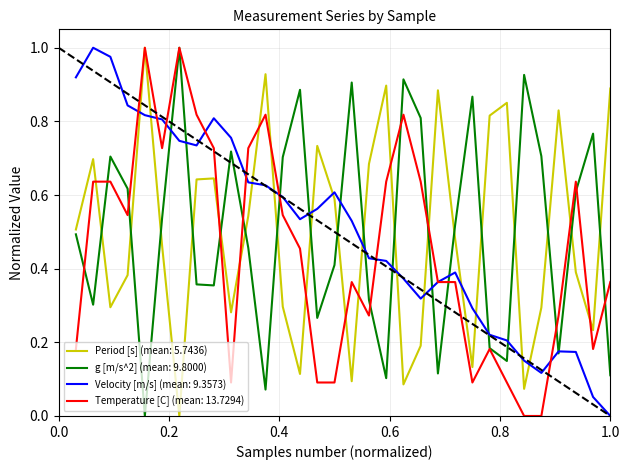

True or false: Period [s] (mean: 5.7436) and Velocity [m/s] (mean: 9.3573) intersect in this chart.

True